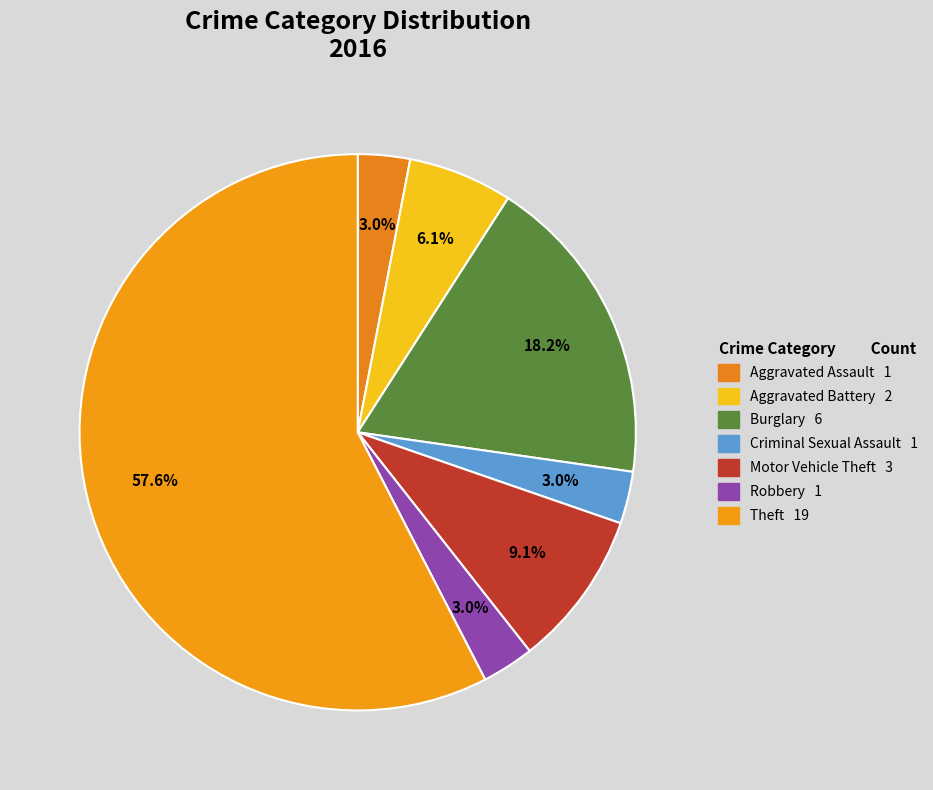

Count the number of slices in the pie.

7